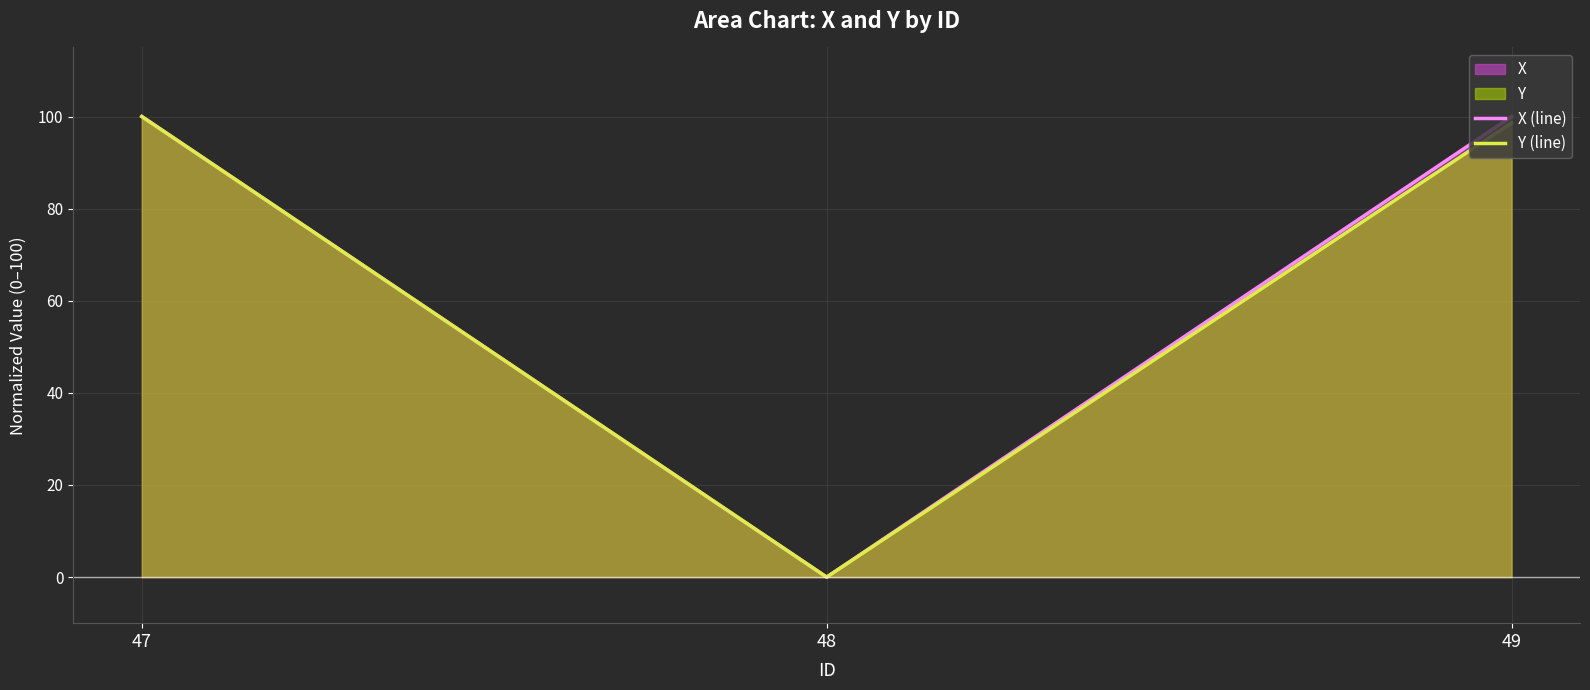

List the labels in order of X (line) value, smallest first.

48, 49, 47